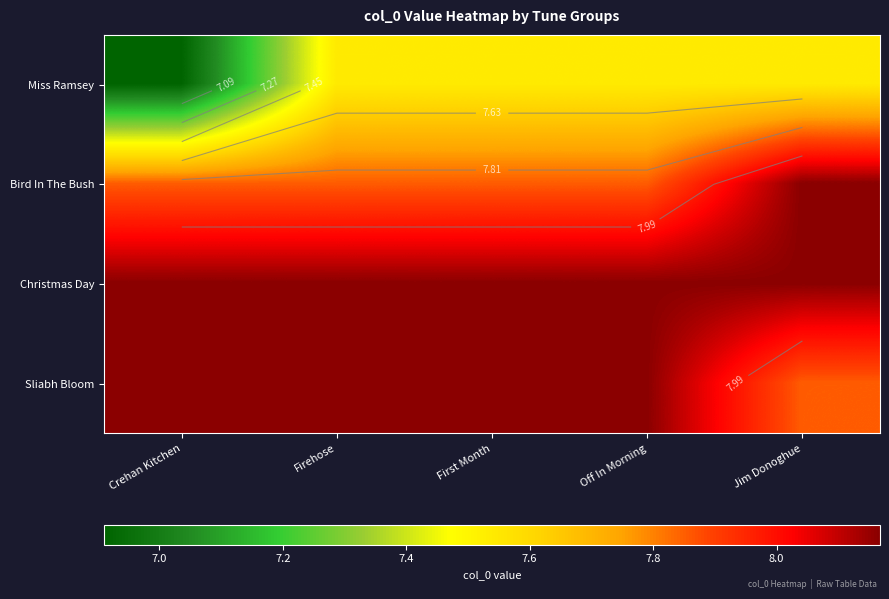

What is the total value across all series at Crehan Kitchen?

31.1